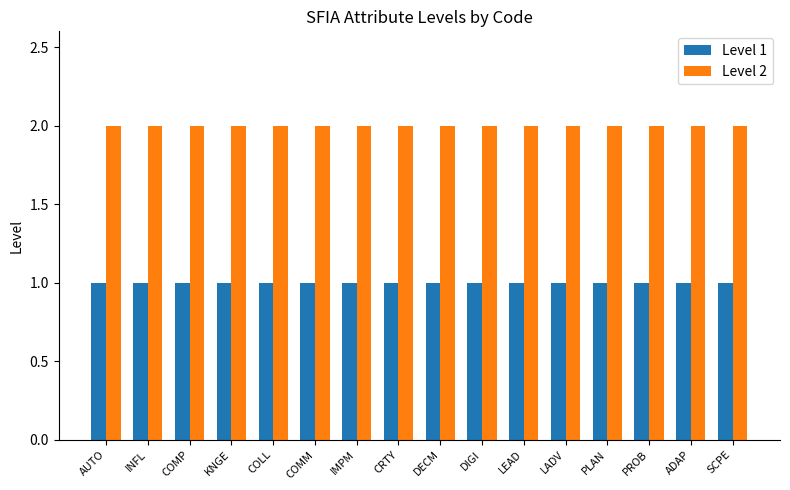

List the series in order of their overall mean, highest first.

Level 2, Level 1